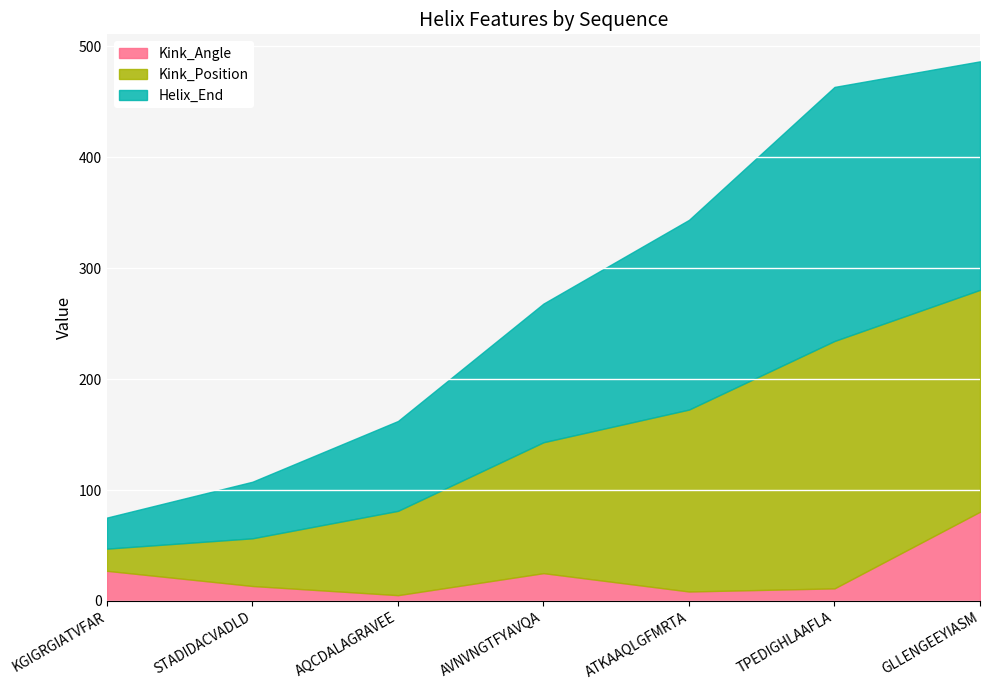

The value of Kink_Position at AQCDALAGRAVEE is 108.9. True or false?

False